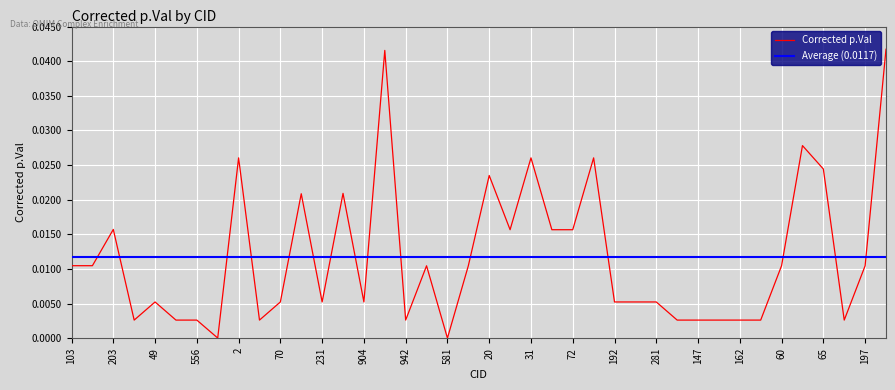

Where is the first local maximum?

203